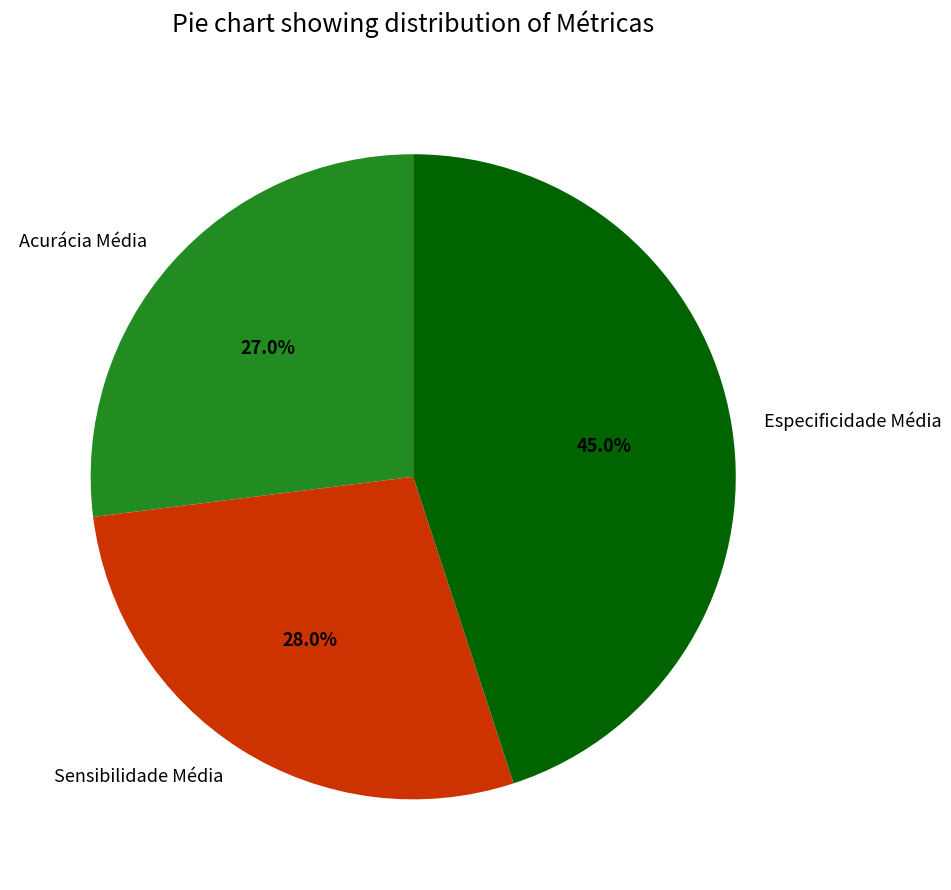

What is the largest slice in the pie chart?

Especificidade Média